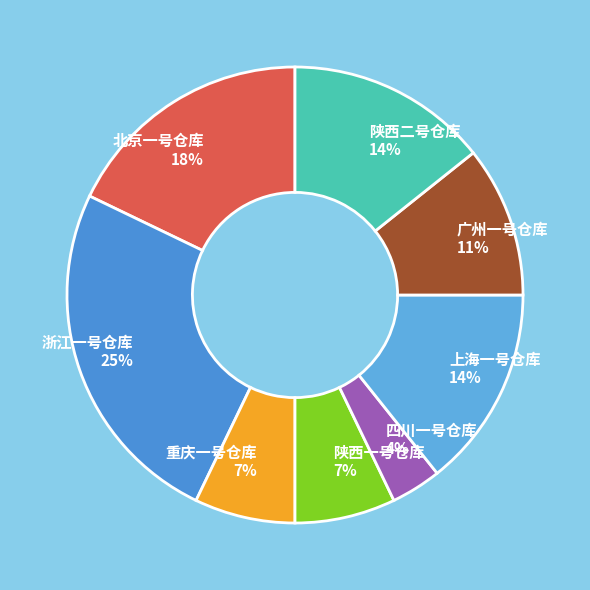

Which category has the smallest portion of the pie?

四川一号仓库